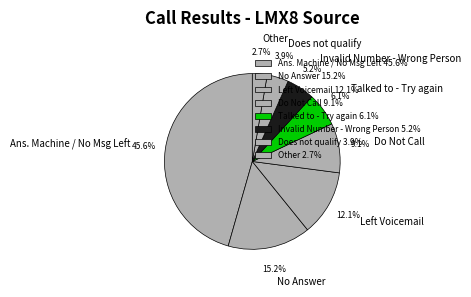

Which slice is the largest?

Ans. Machine / No Msg Left